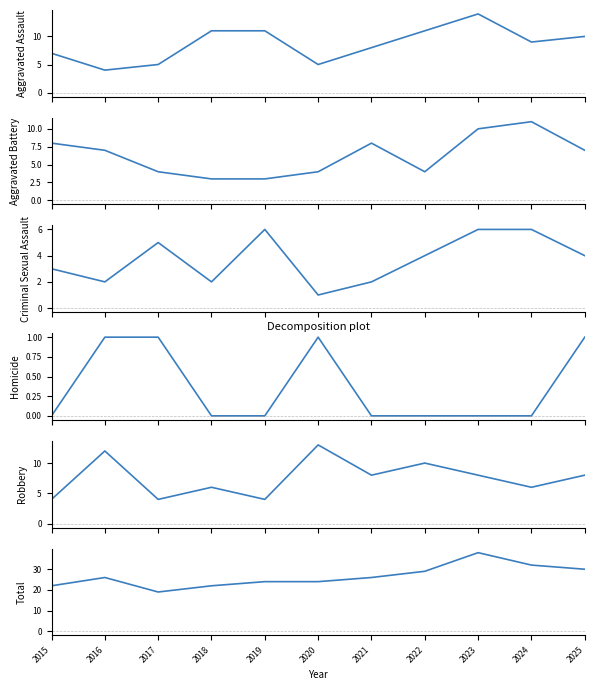

Which has a higher value, 2025 or 2019?

2019